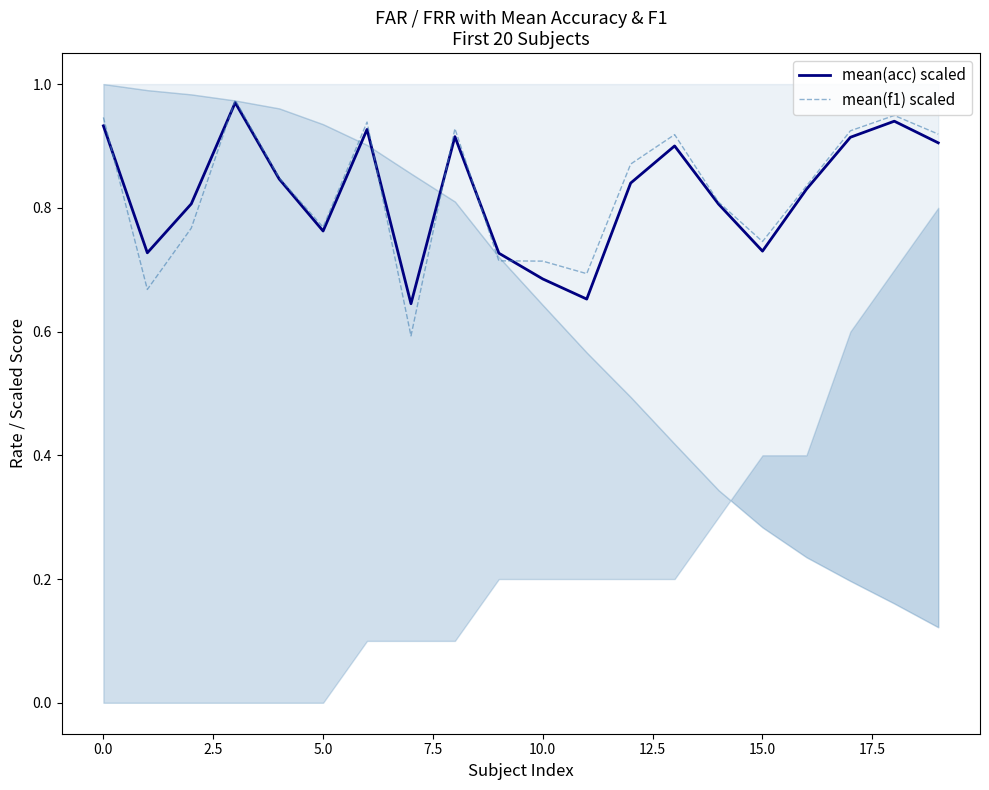

What is the maximum value shown in the chart?

1.0